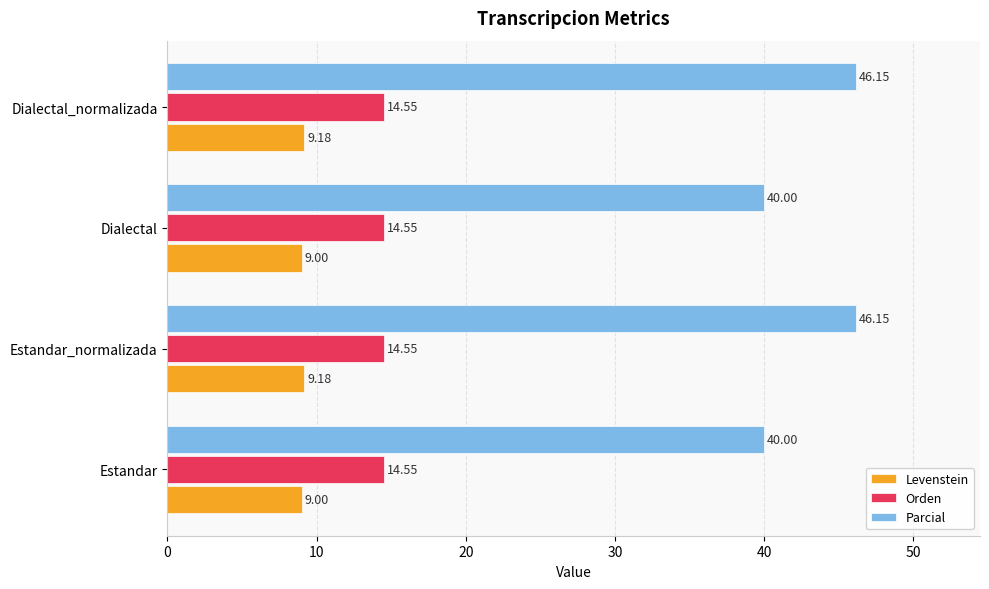

What is the sum of all Levenstein values?

36.4